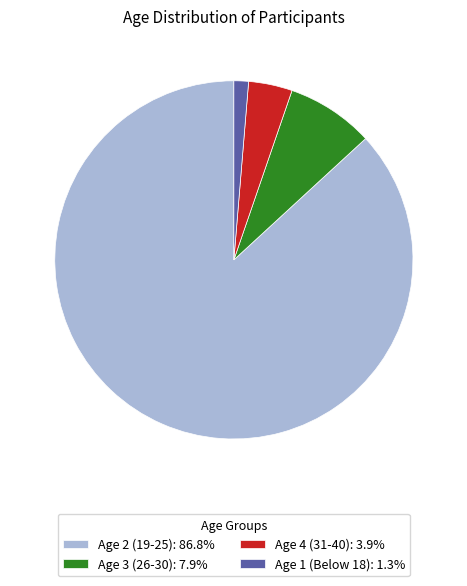

Combined, do Age 2 (19-25) and Age 3 (26-30) account for over 50%?

Yes